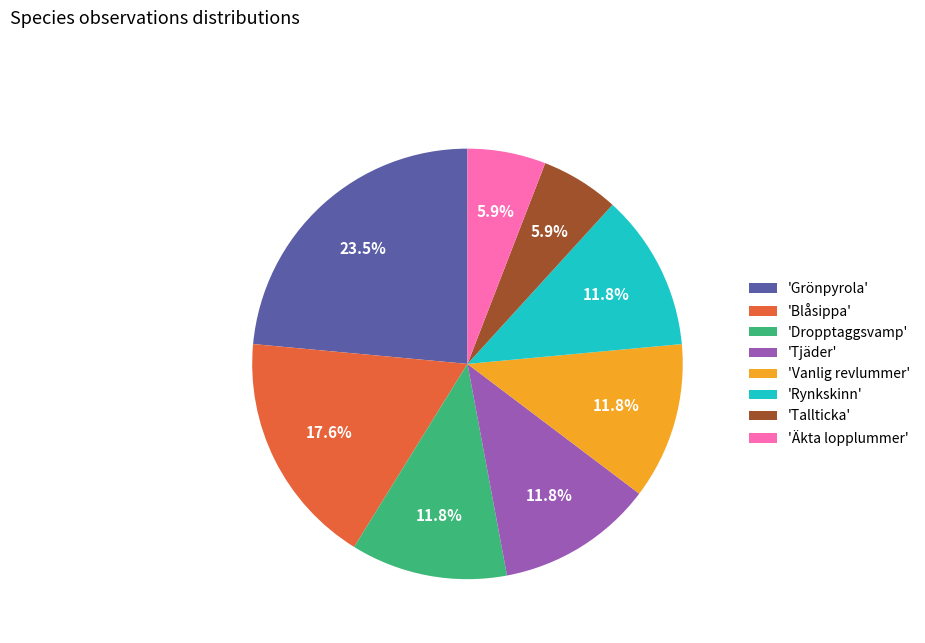

What is the largest slice in the pie chart?

'Grönpyrola'